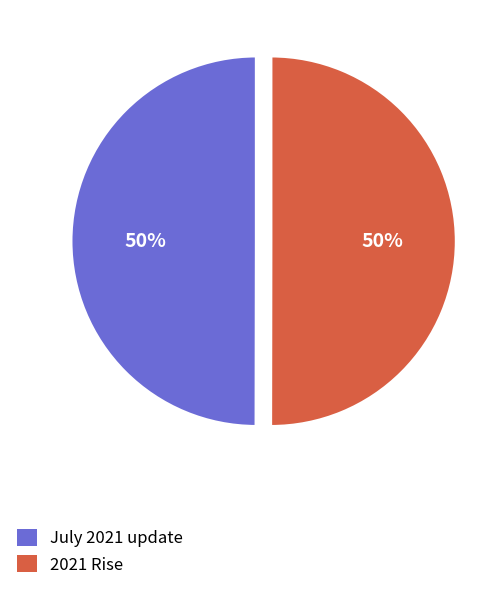

How many segments does this pie chart have?

2